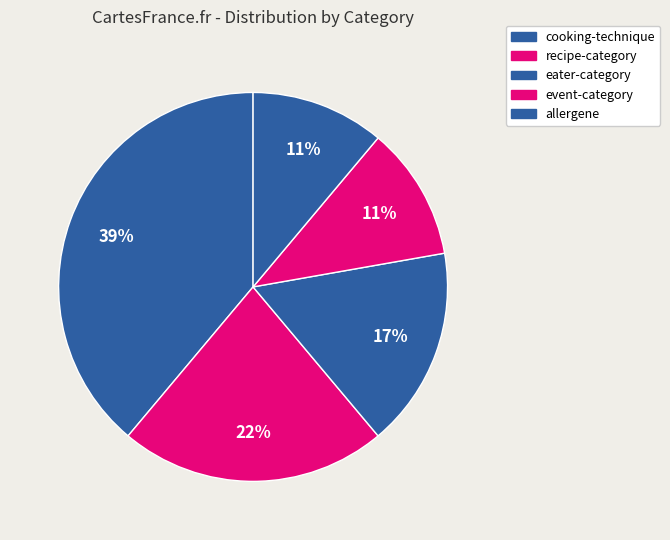

What is the change in value from cooking-technique to eater-category?

-4